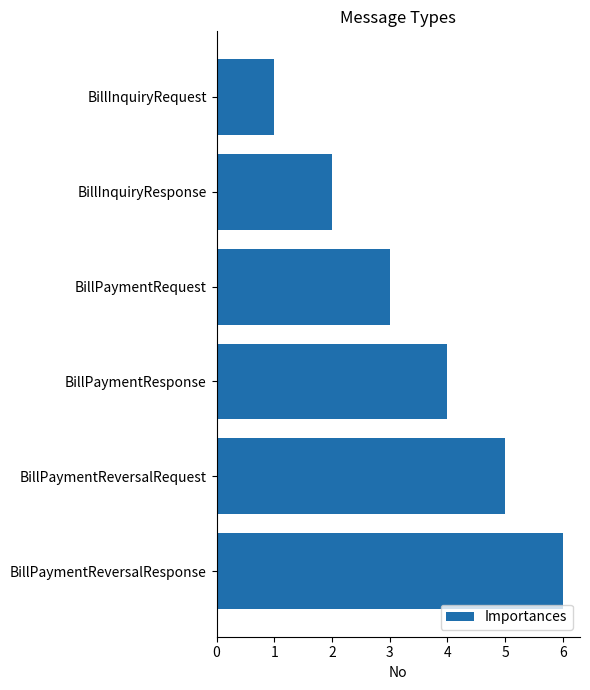

List the labels in order of value, largest first.

BillPaymentReversalResponse, BillPaymentReversalRequest, BillPaymentResponse, BillPaymentRequest, BillInquiryResponse, BillInquiryRequest